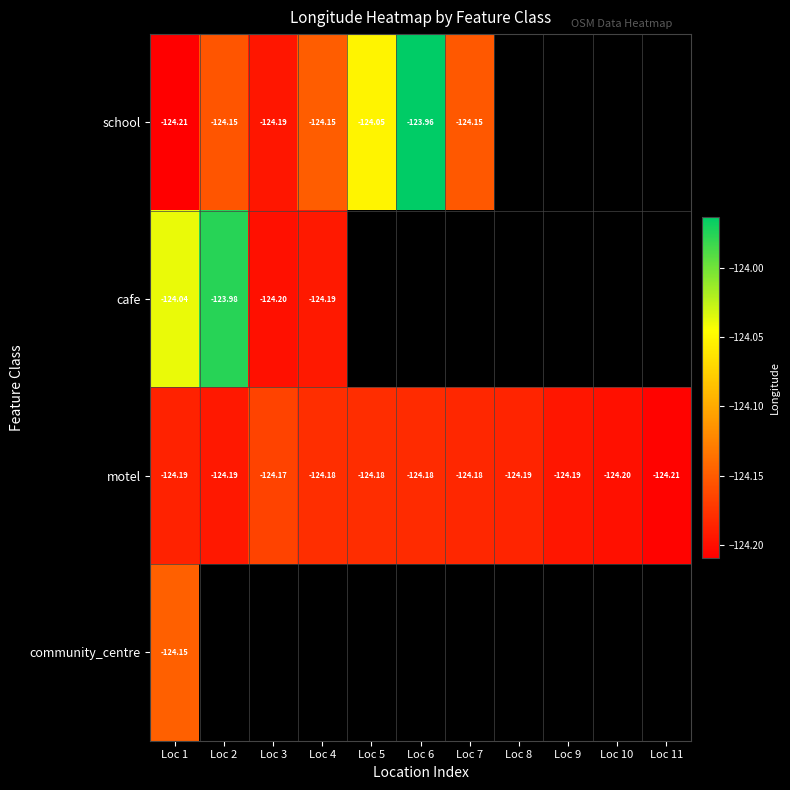

At how many categories does at least one series exceed -124?

2